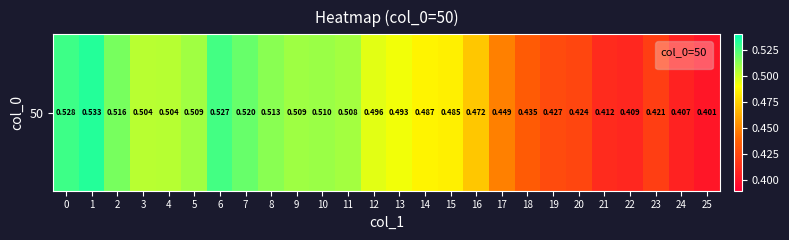

What is the sum of all values?

12.4